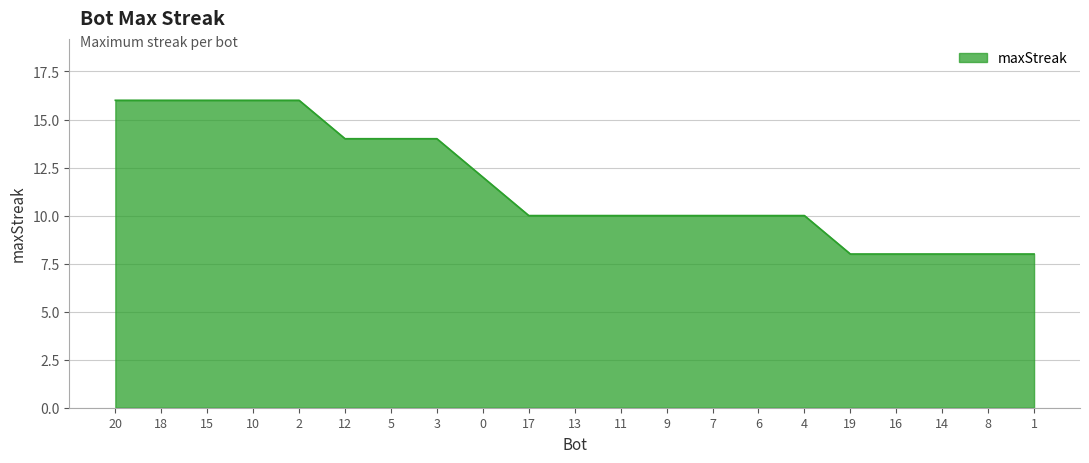

The chart shows a value of 5 at 0. True or false?

False